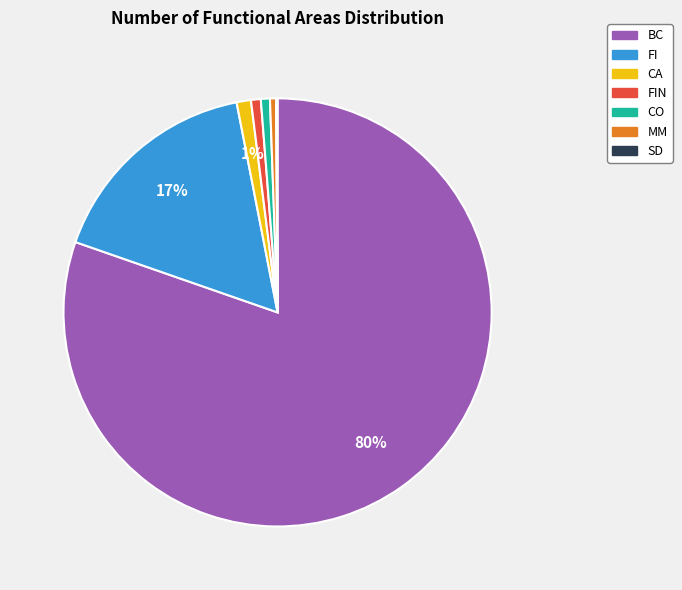

To the nearest percent, what is the difference between the largest and smallest slice percentages?

80%